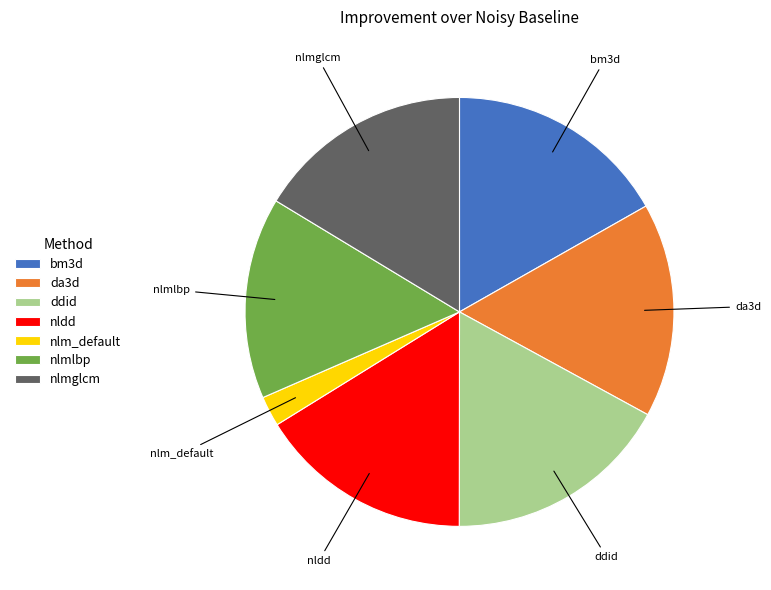

Which category has the smallest portion of the pie?

nlm_default